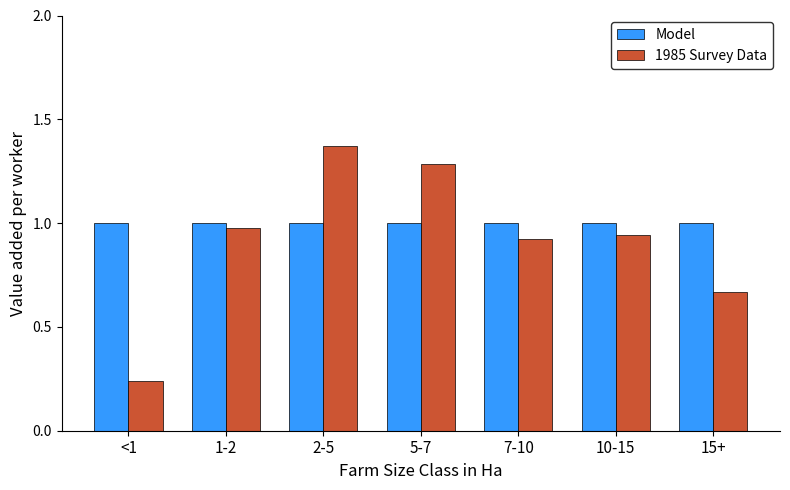

Which series changed the most between 10-15 and 15+?

1985 Survey Data